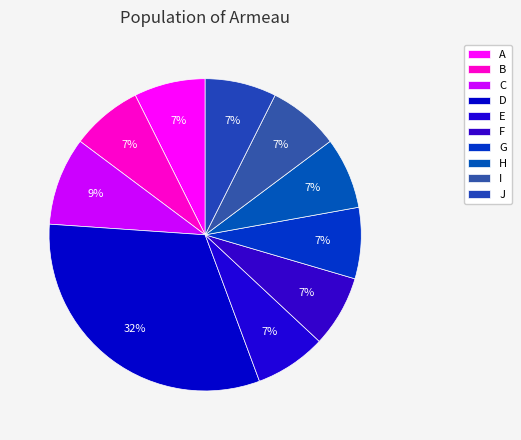

To the nearest percent, what portion does J represent?

7%